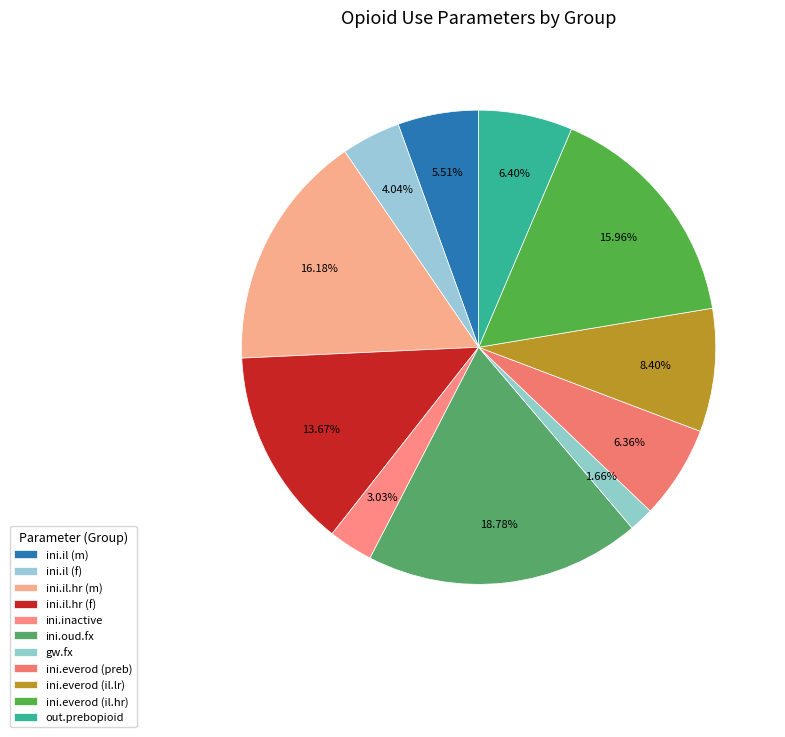

What is the largest slice in the pie chart?

ini.oud.fx